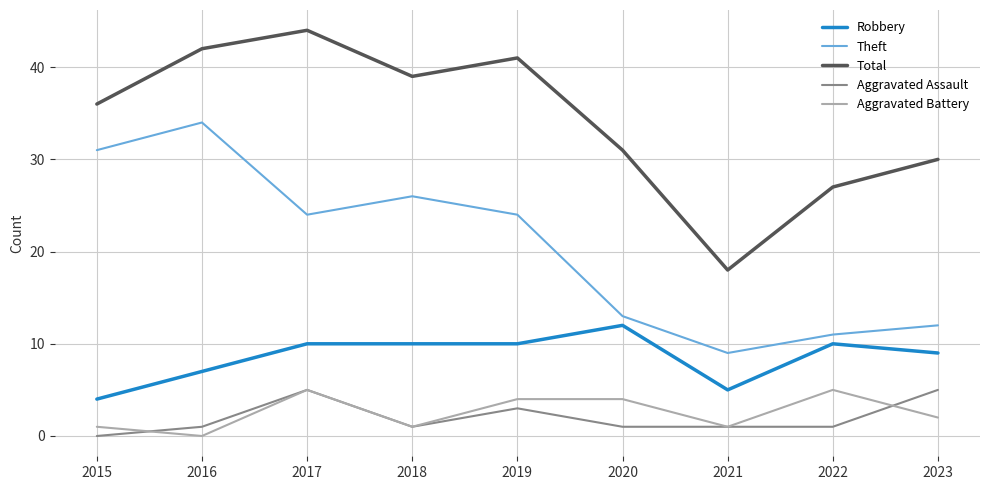

True or false: Theft and Total cross at least once.

False